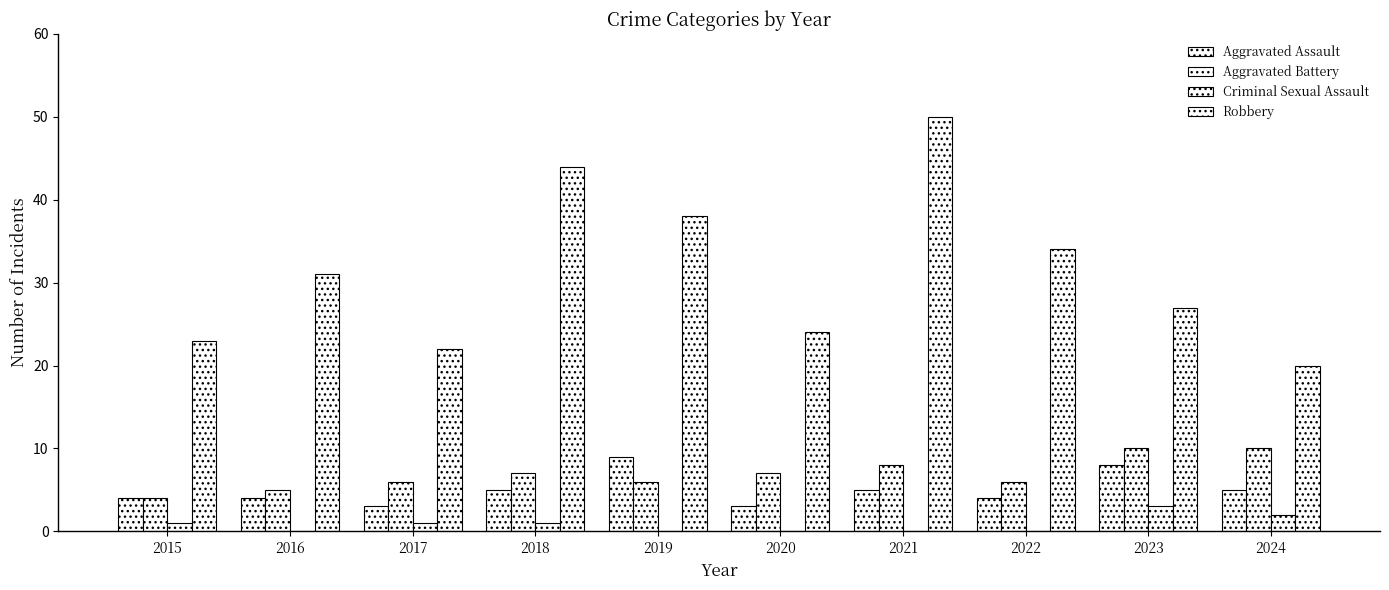

What value does the Aggravated Assault series have at 2020?

3